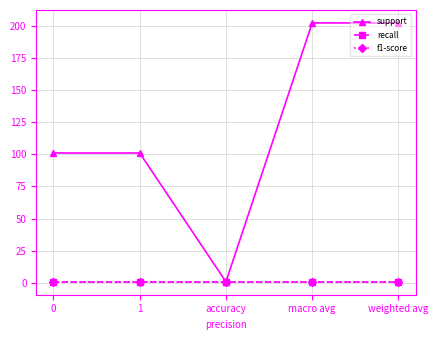

True or false: recall has more than 0 interior local peaks.

False